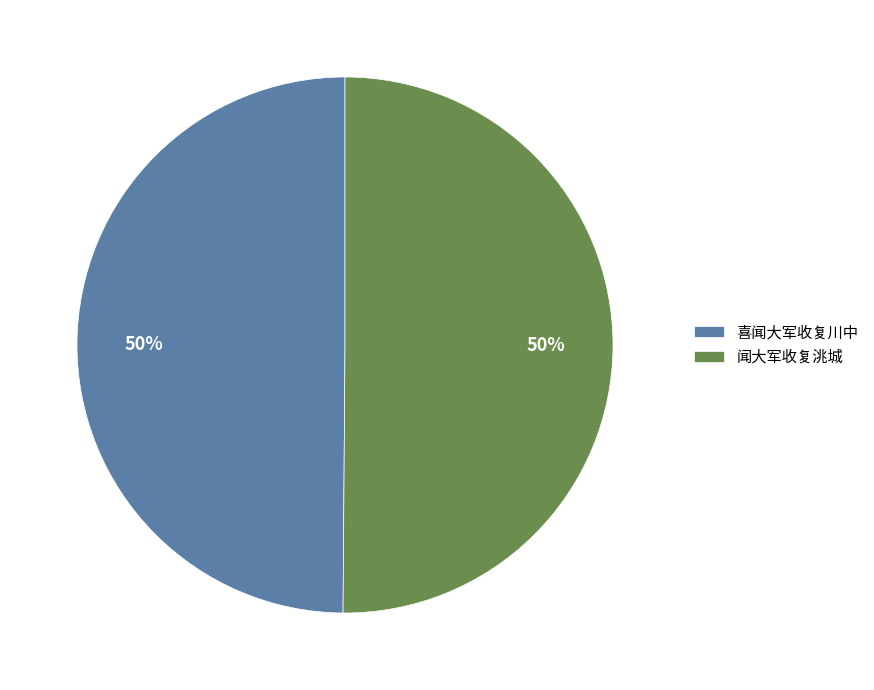

The 闻大军收复洮城 slice represents 50% of the pie. True or false?

True